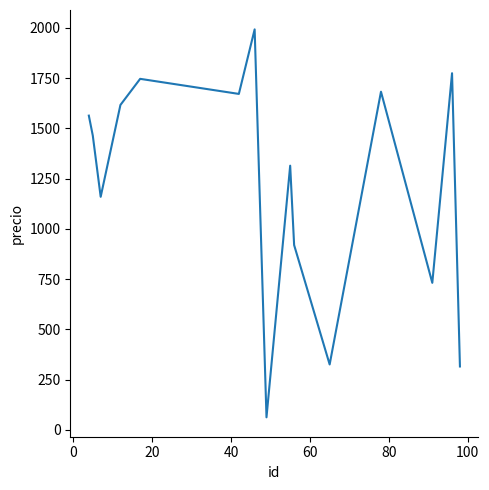

What is the minimum value shown in the chart?

63